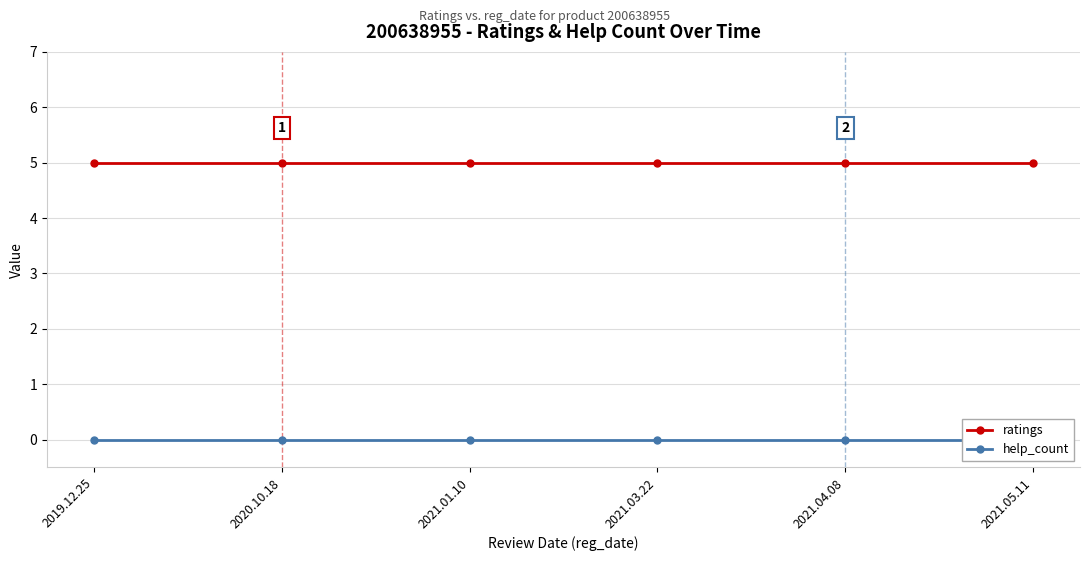

Which category has the highest value in the ratings series?

2019.12.25